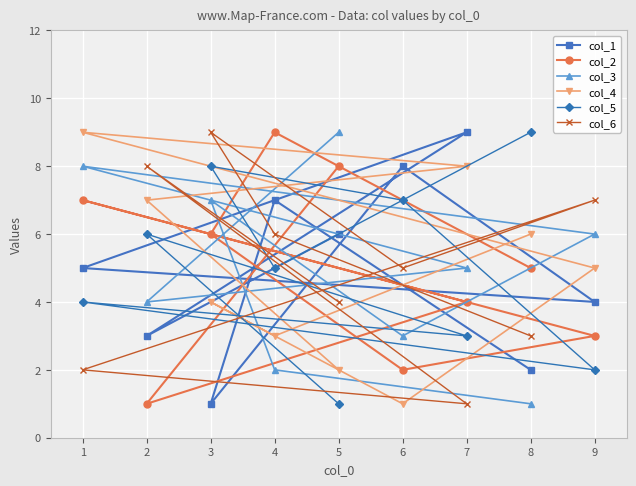

True or false: col_5 has more than 2 interior local peaks.

True